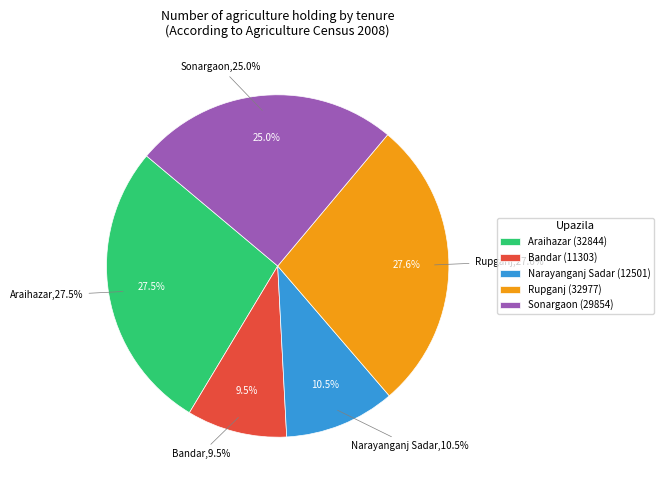

True or false: Araihazar accounts for 27% of the total.

True